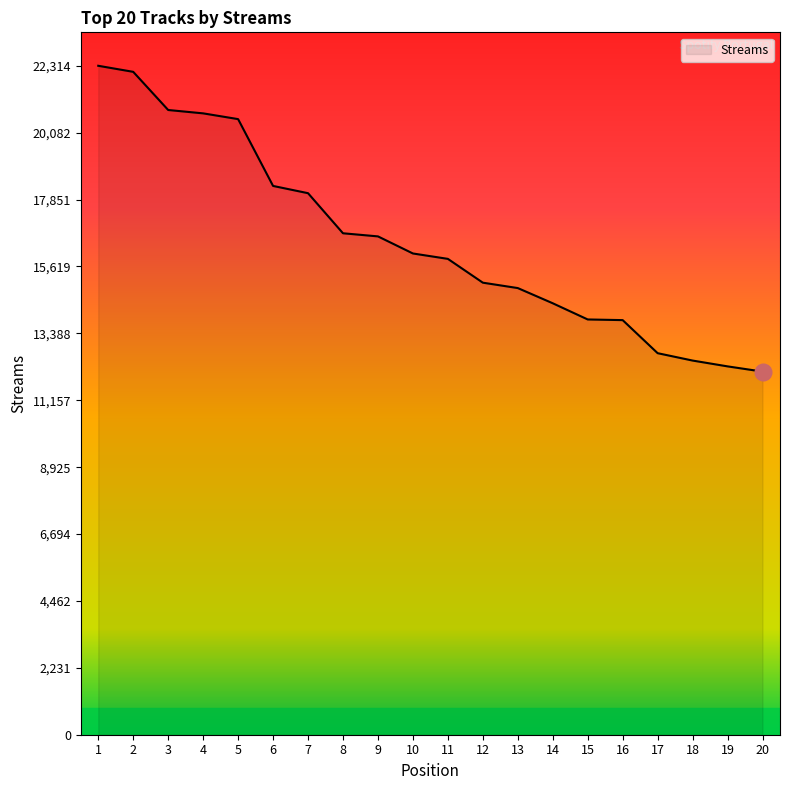

Does the chart have visible grid lines?

No